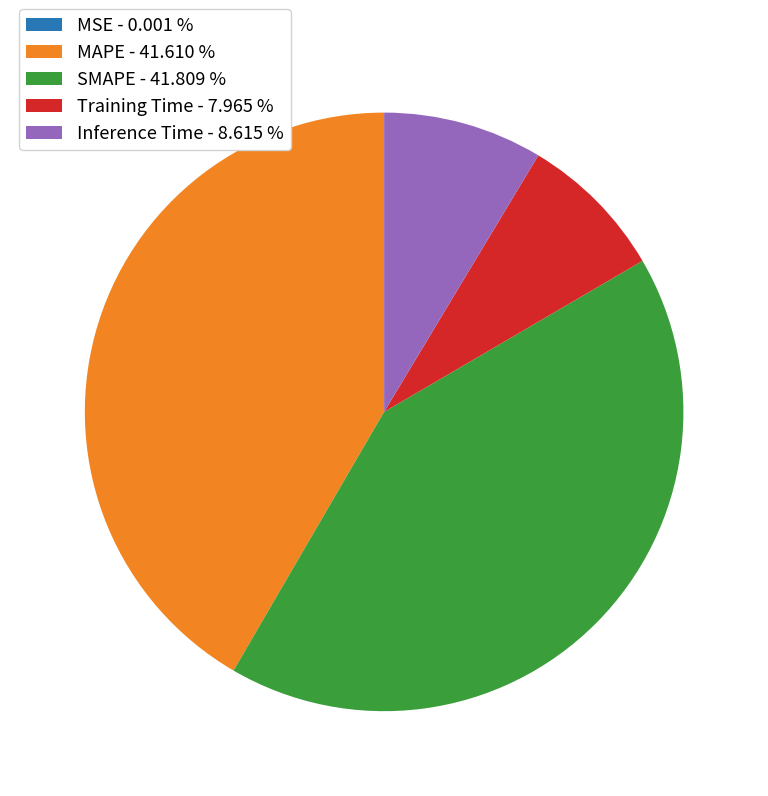

Is there any slice that represents more than half of the pie?

No